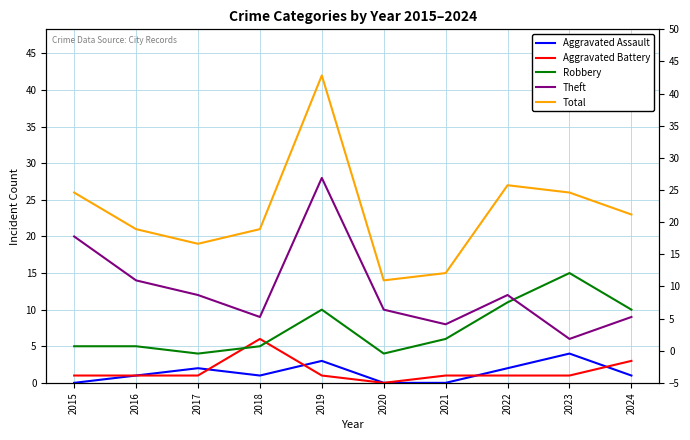

How many categories are shown in the chart?

10